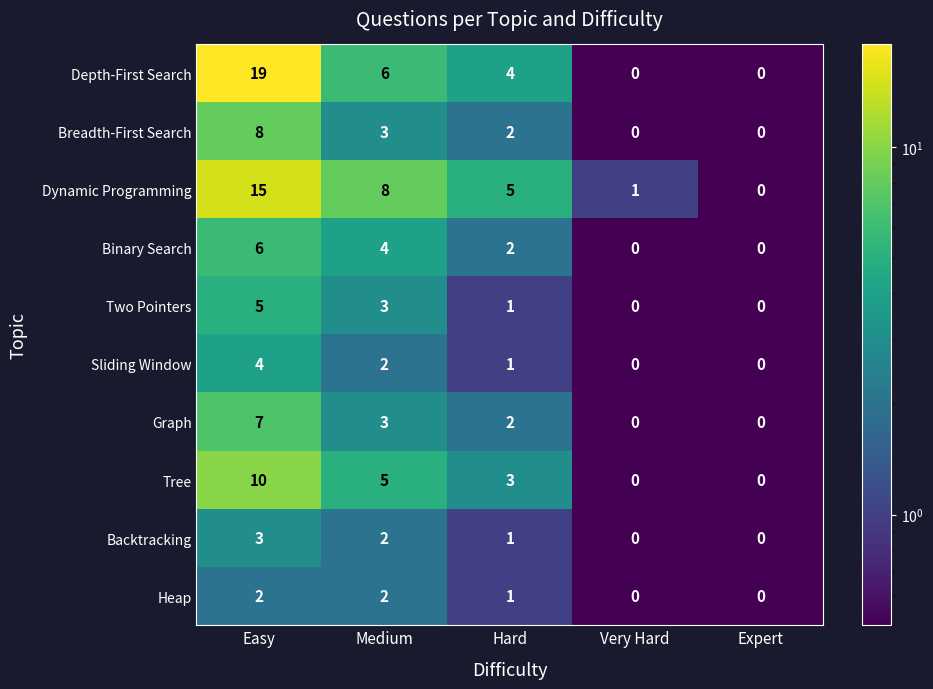

How many data points does each series have?

5